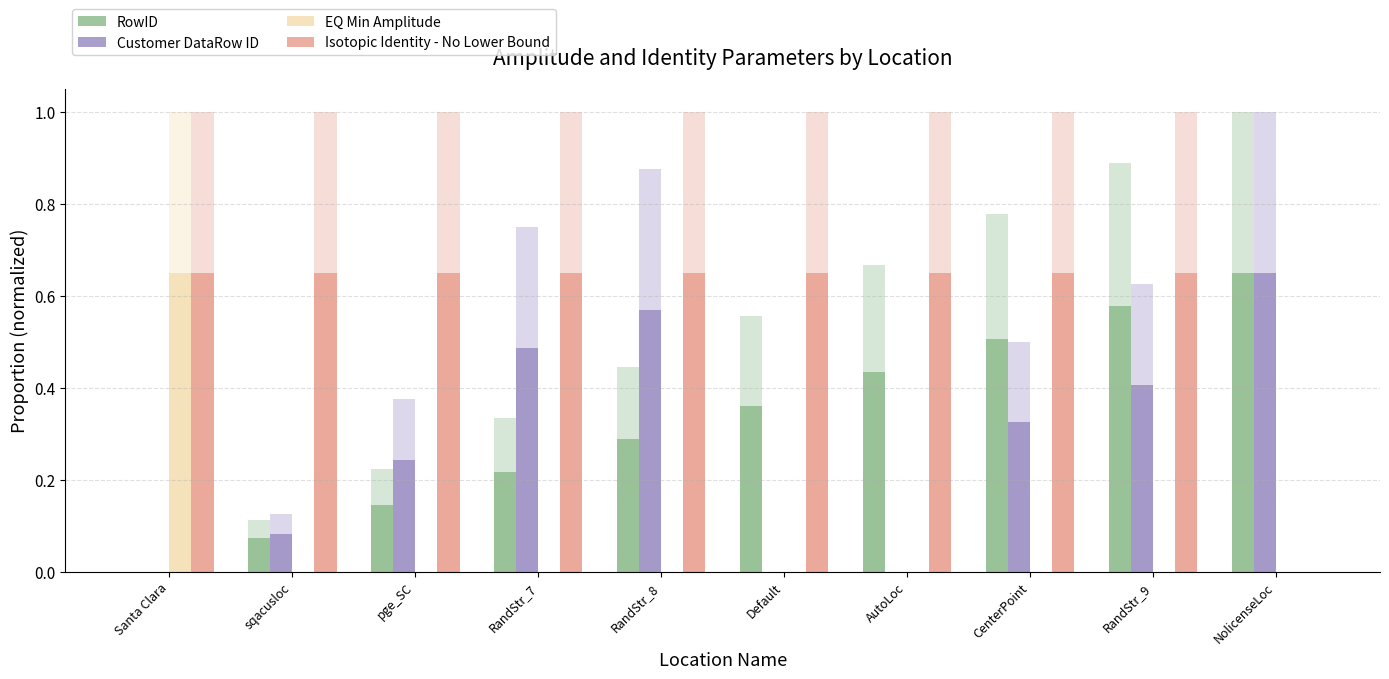

What is the maximum value shown in the chart?

0.7